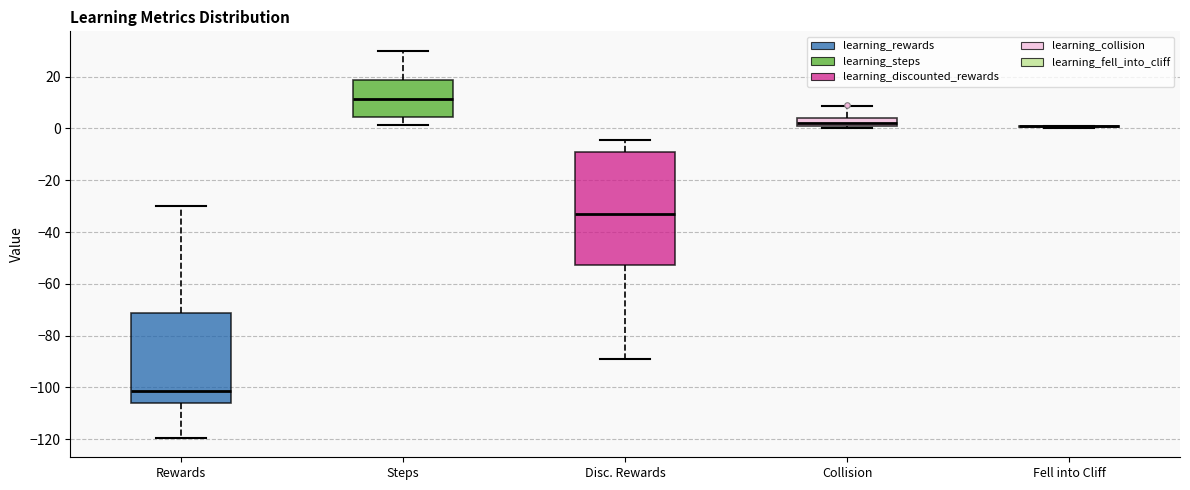

Reading left to right, transcribe this box plot: for each box, give where its median line is, the range the box spans, and where its two whiskers end, as read against the y-axis. The values are not printed on the chart, so give them approximately, as read against the axis.

Rewards: median -102, box -106 to -72, whiskers -120 to -30
Steps: median 12, box 4 to 18, whiskers 2 to 30
Disc. Rewards: median -32, box -52 to -10, whiskers -90 to -4
Collision: median 2 (inside the box), box 2 to 4, whiskers 0 to 8
Fell into Cliff: box collapsed to a line at 2, whiskers 0 to 2